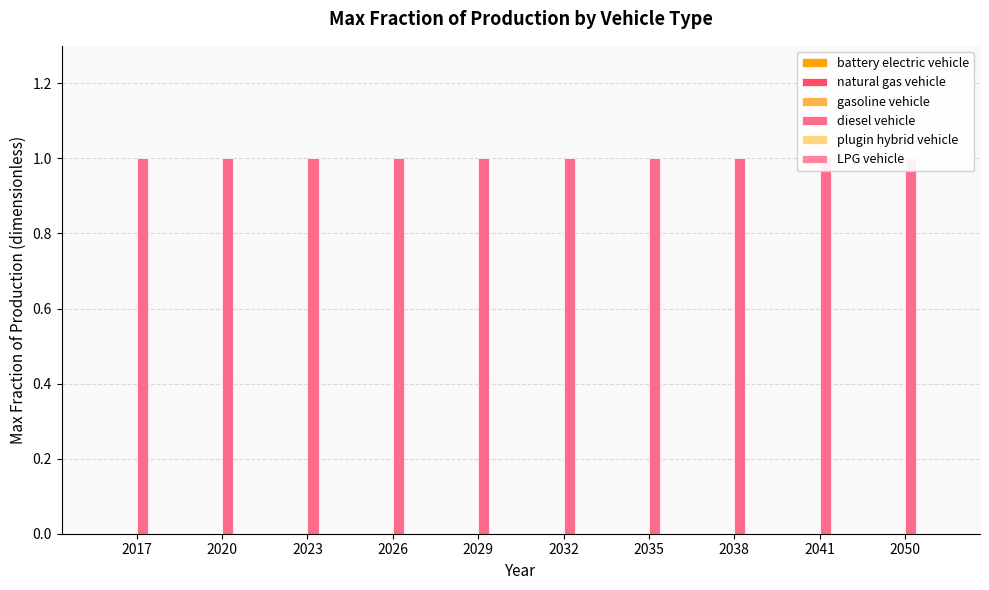

How many bars are there in total?

60